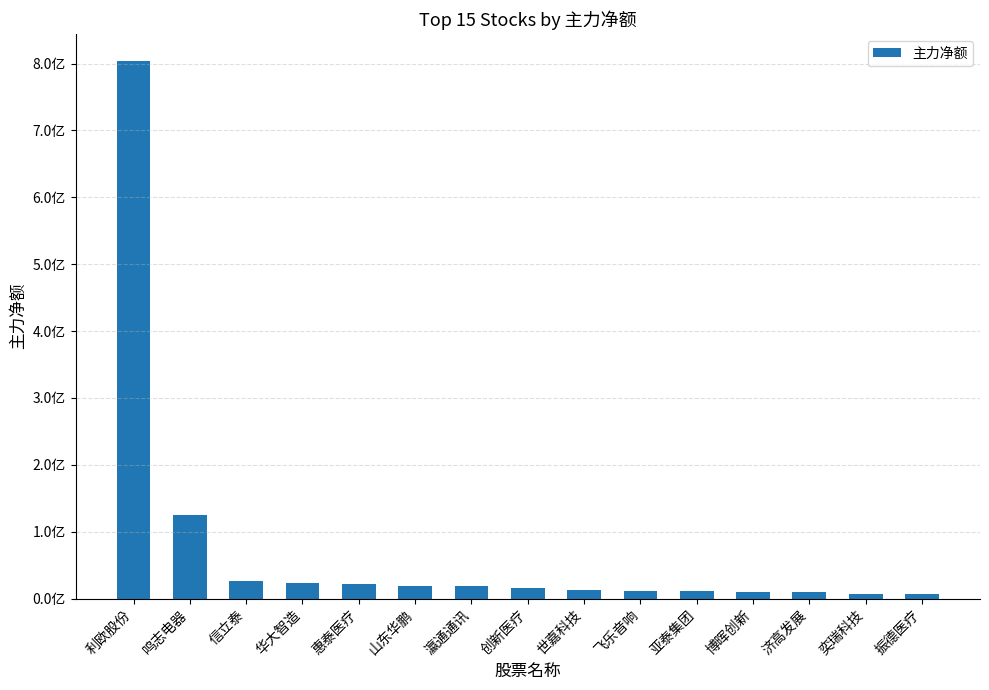

Reading right to left, extract all data points from this chart.

6343489	6612067	9225653	9863602	11147883	11309467	12142234	16006722	18147641	19021717	22400763	23451693	26472110	125493597	804122695